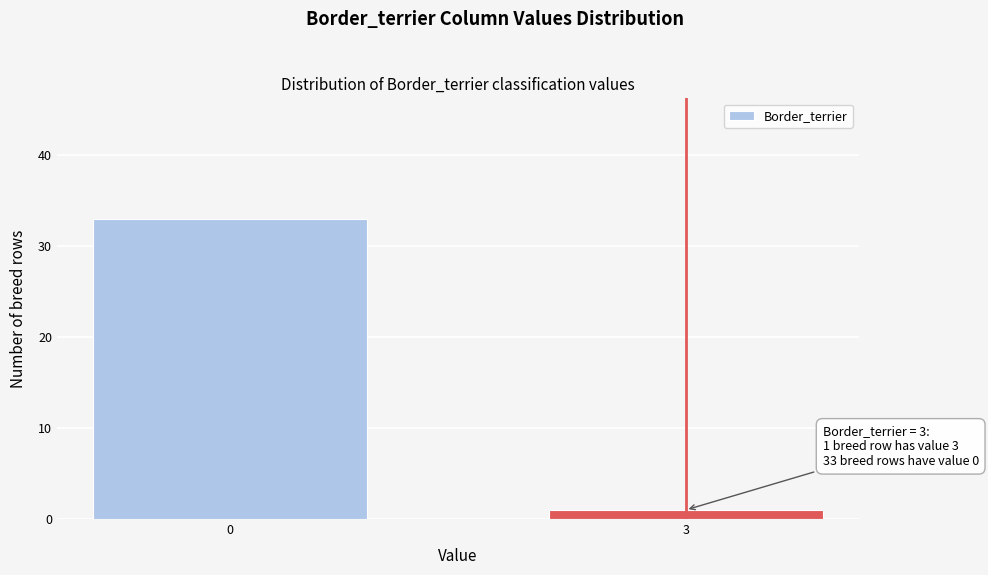

Reading left to right, what are all the values shown in this chart?

0=33	3=1